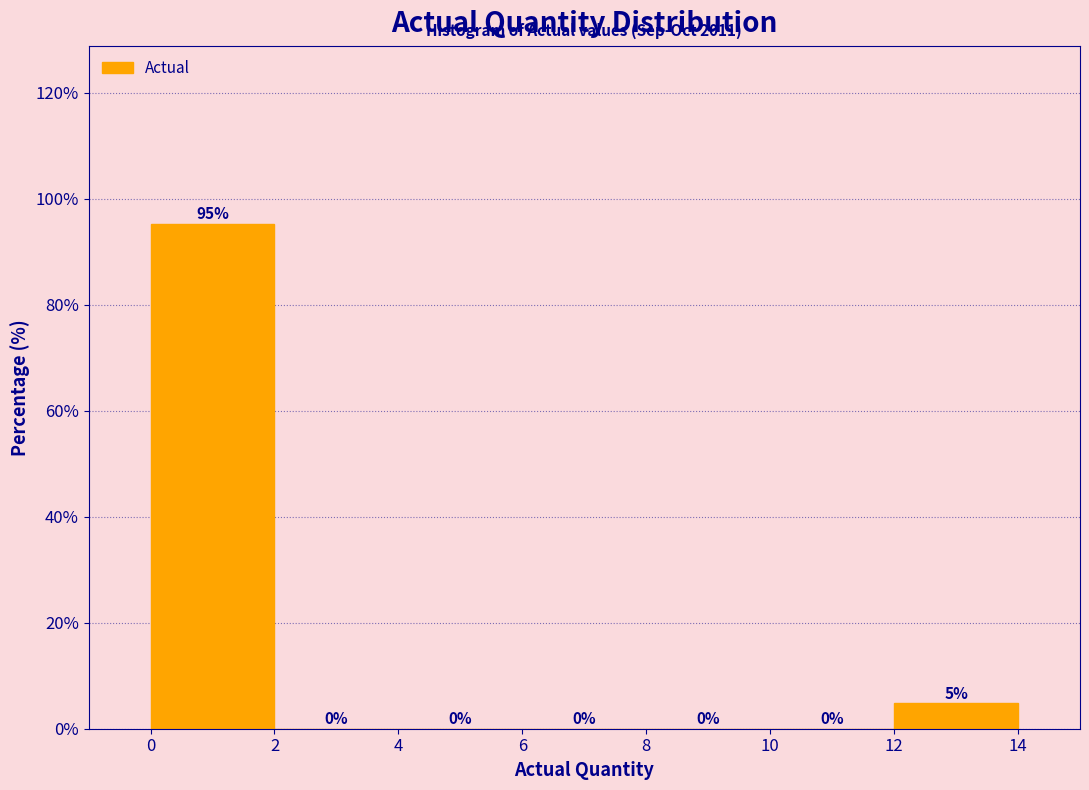

Which range on the x-axis has the tallest bar?

0 to 2